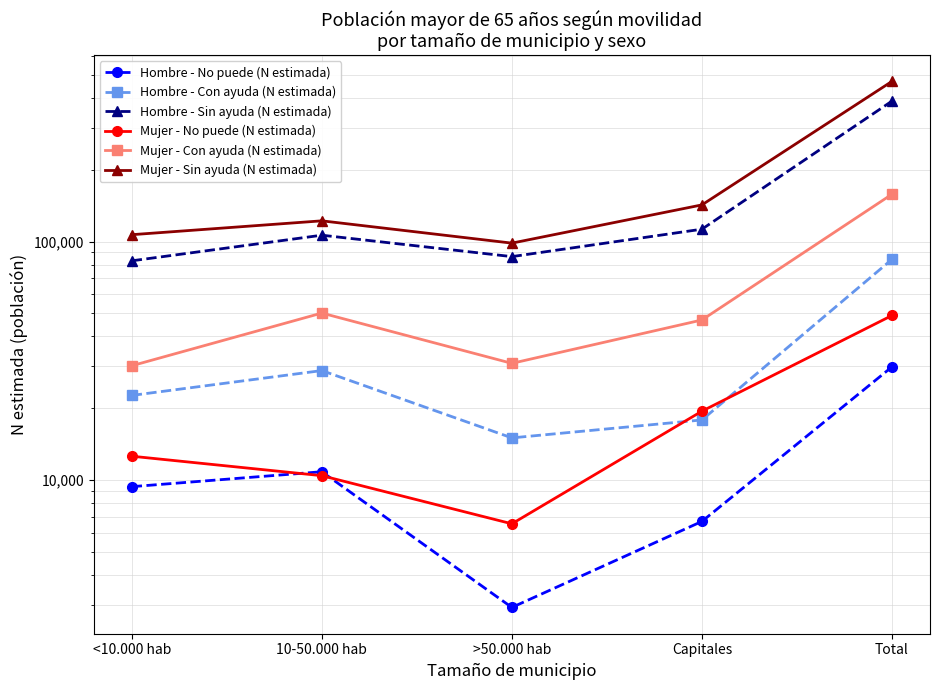

Does the chart have visible grid lines?

Yes